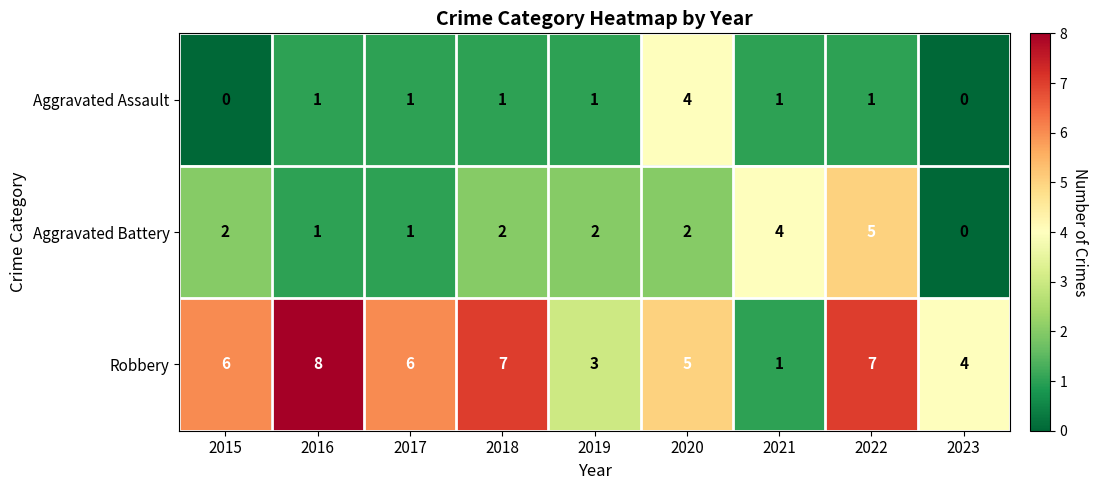

Rank the series by their maximum value, from lowest to highest.

Aggravated Assault, Aggravated Battery, Robbery